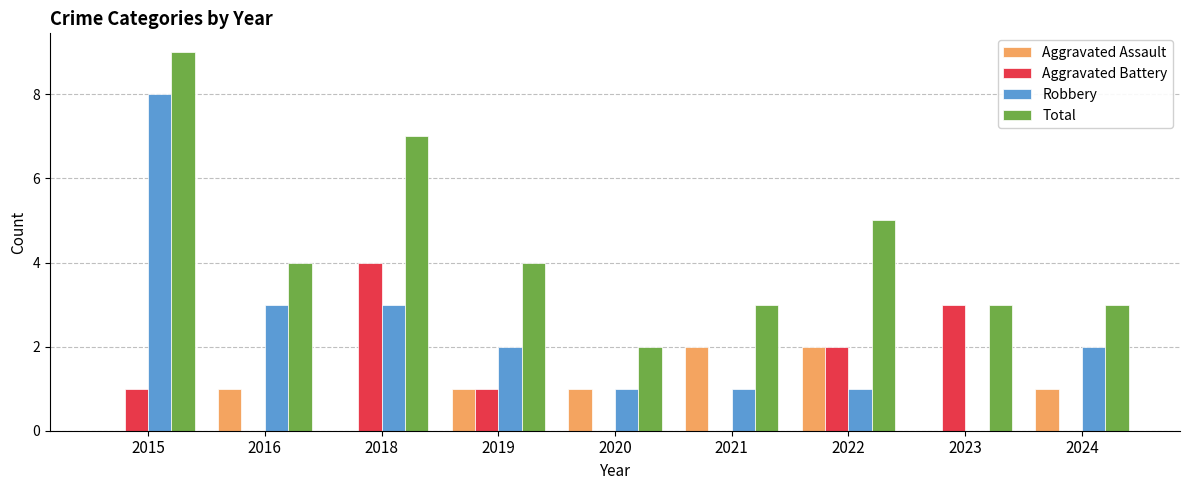

Reading right to left, transcribe all the data shown in this chart.

Aggravated Assault: 2024=1	2023=0	2022=2	2021=2	2020=1	2019=1	2018=0	2016=1	2015=0
Aggravated Battery: 2024=0	2023=3	2022=2	2021=0	2020=0	2019=1	2018=4	2016=0	2015=1
Robbery: 2024=2	2023=0	2022=1	2021=1	2020=1	2019=2	2018=3	2016=3	2015=8
Total: 2024=3	2023=3	2022=5	2021=3	2020=2	2019=4	2018=7	2016=4	2015=9